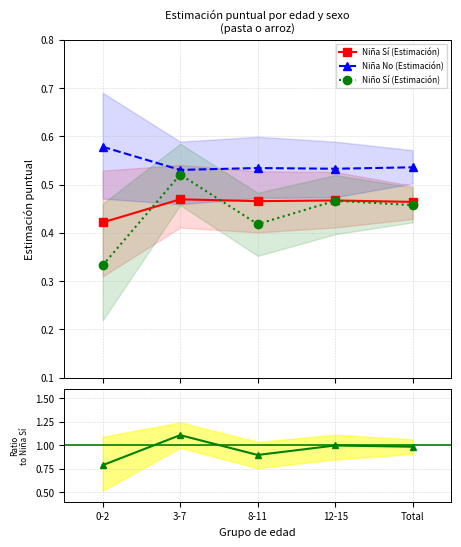

True or false: Niña No (Estimación) and Niña Sí (Estimación) intersect in this chart.

False